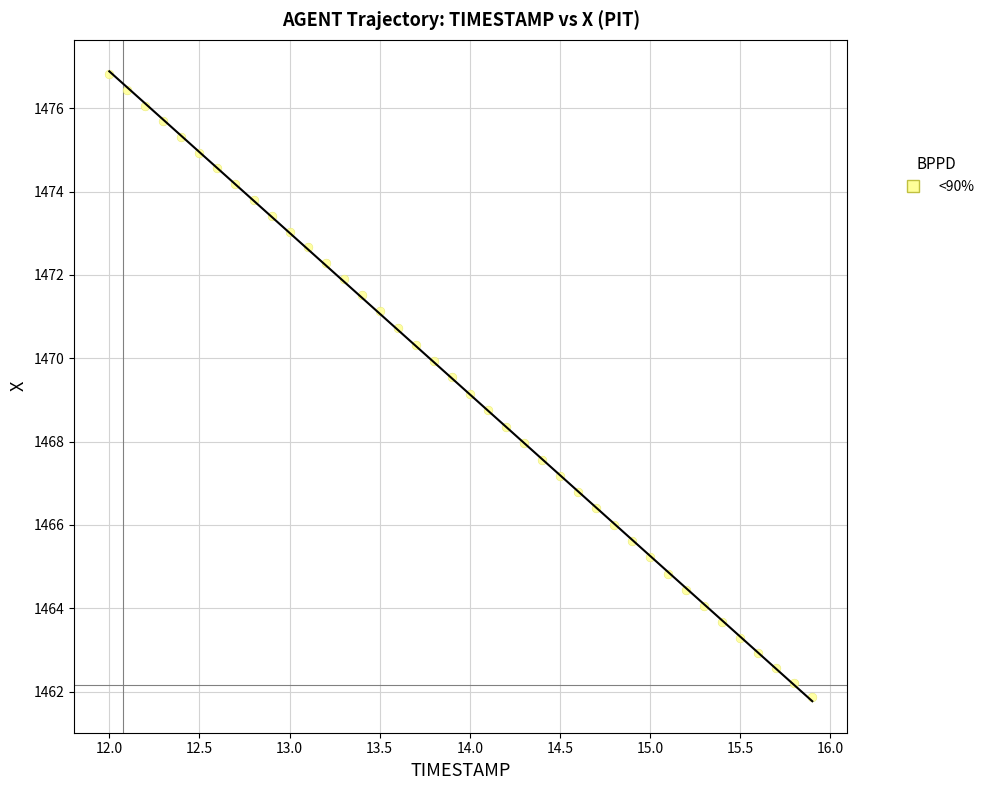

What is the range of Y values (max minus min)?

15.0